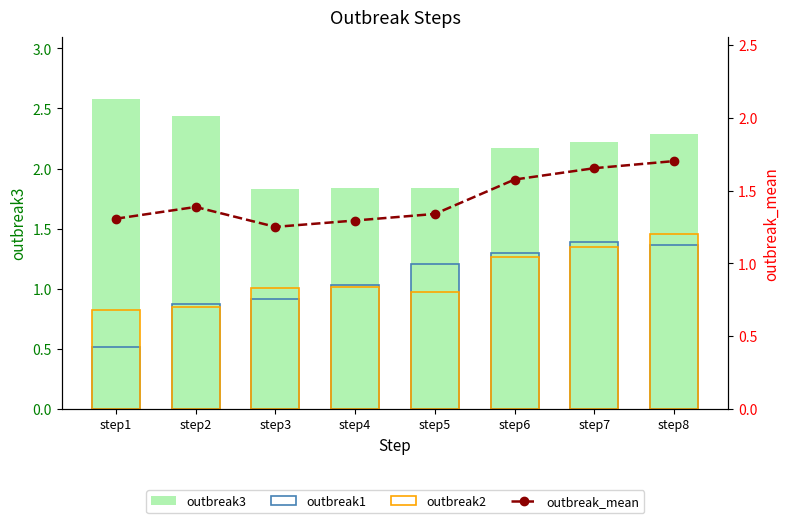

What is the maximum value for outbreak3?

2.6